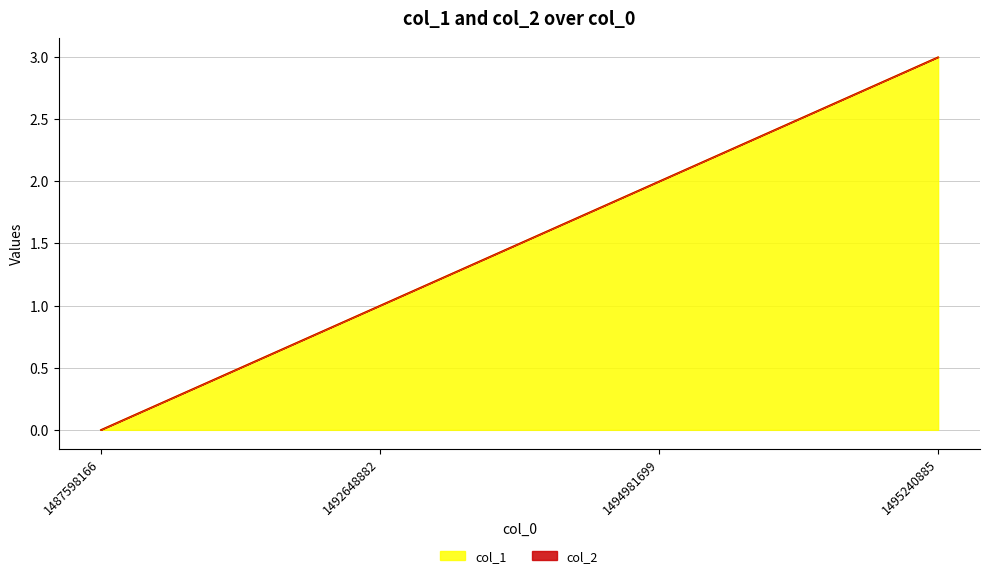

Rank the categories by value from highest to lowest.

1495240885, 1494981699, 1492648882, 1487598166